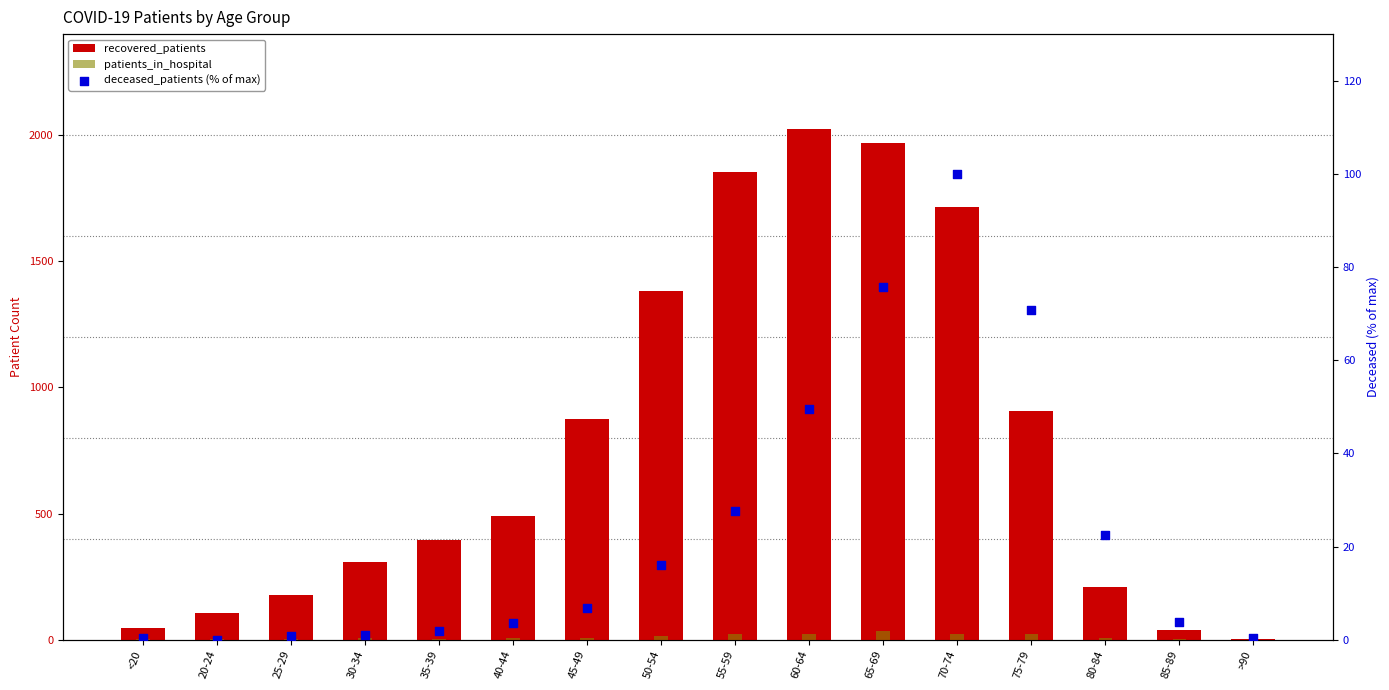

What is the total value across all series at 85-89?

45.8